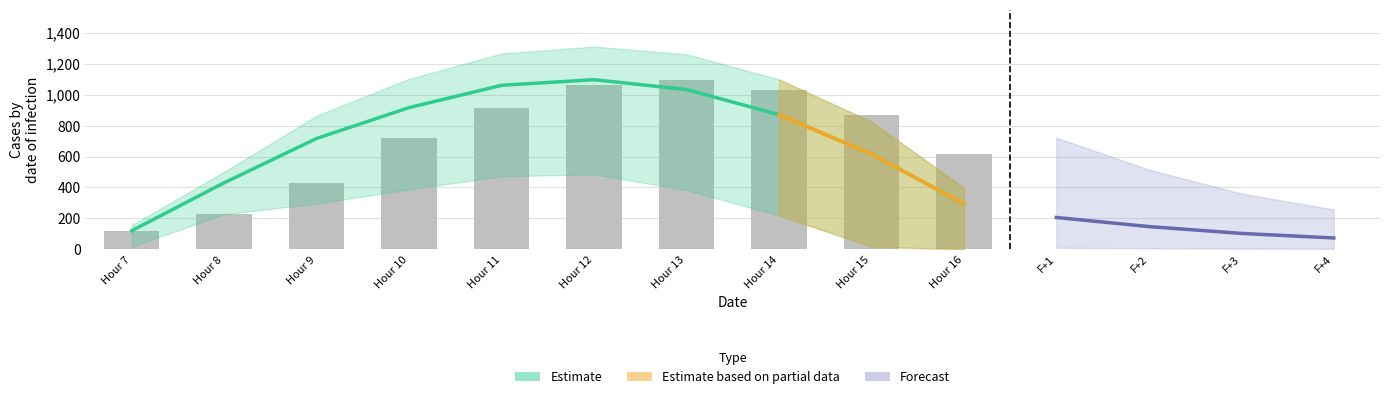

Does the chart contain any negative values?

No